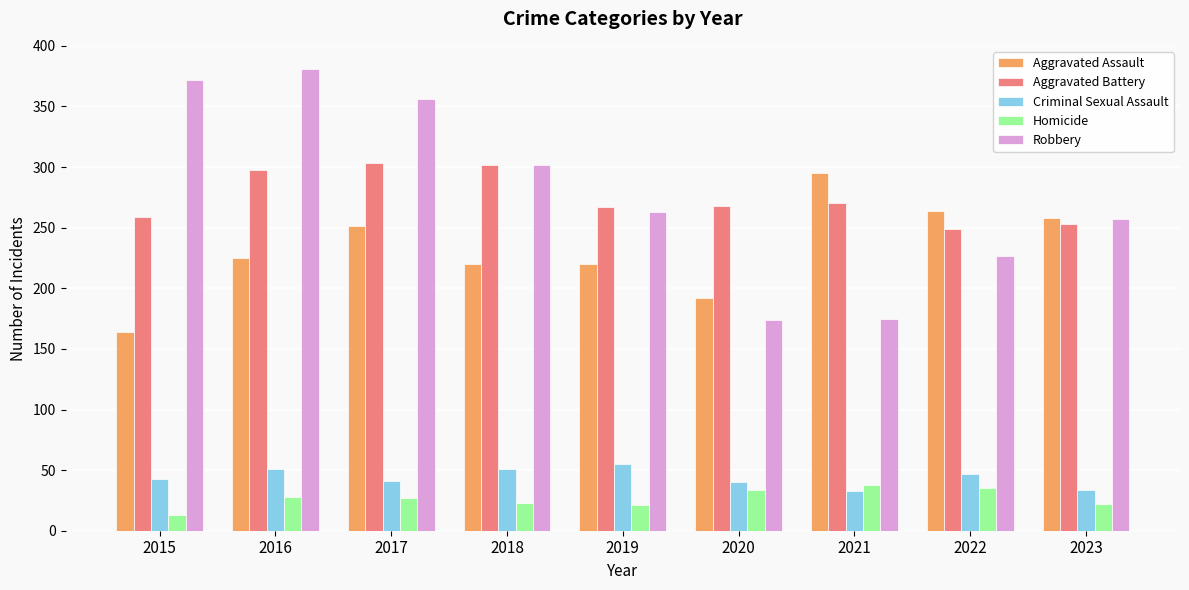

The Criminal Sexual Assault series shows 47 at 2022. True or false?

True